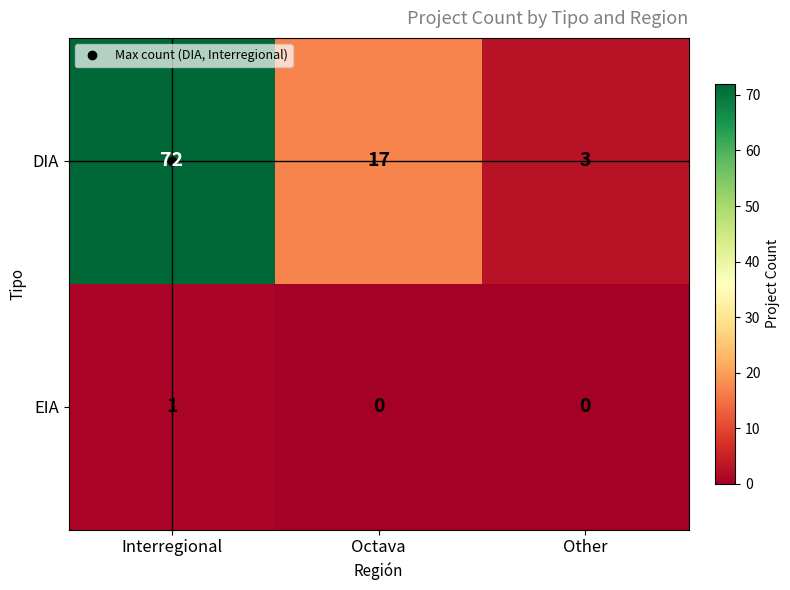

Is it true that DIA equals 114 at Interregional?

False